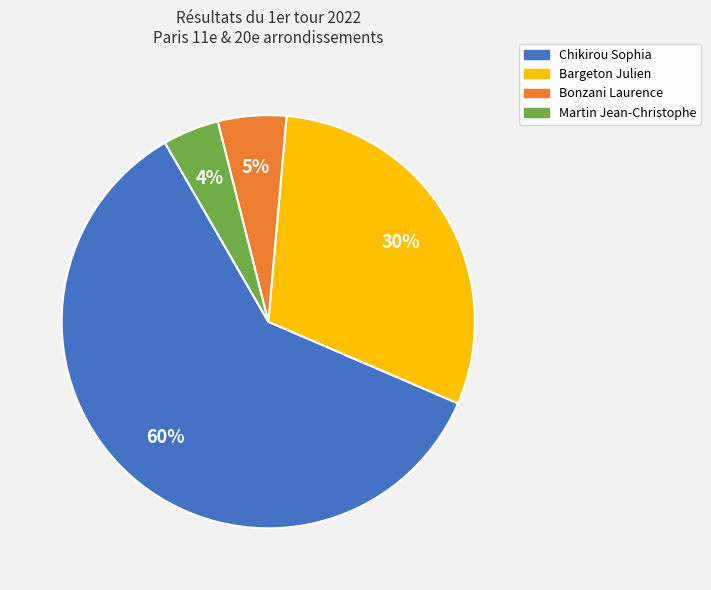

To the nearest percent, what is the average slice percentage?

25%